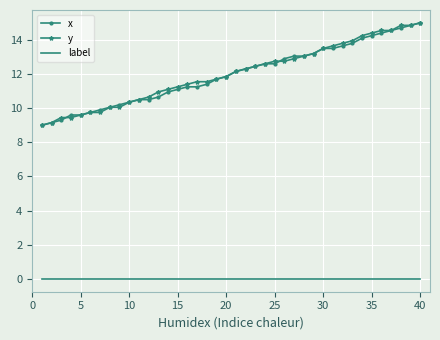

What is the maximum value shown in the chart?

15.0